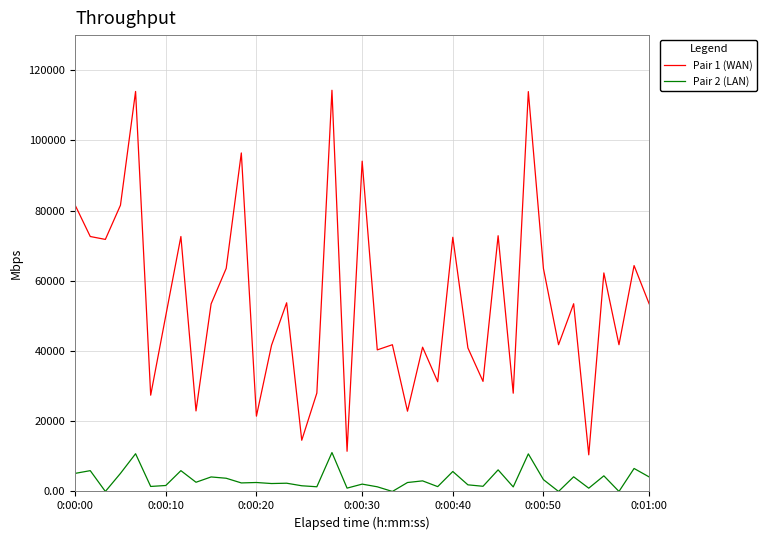

Which series has the largest total across all categories?

Pair 1 (WAN)